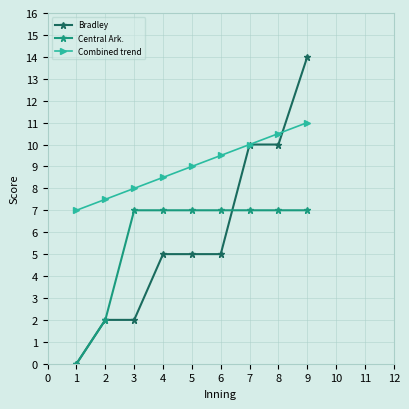

Is it true that Combined trend equals 4.0 at 5?

False